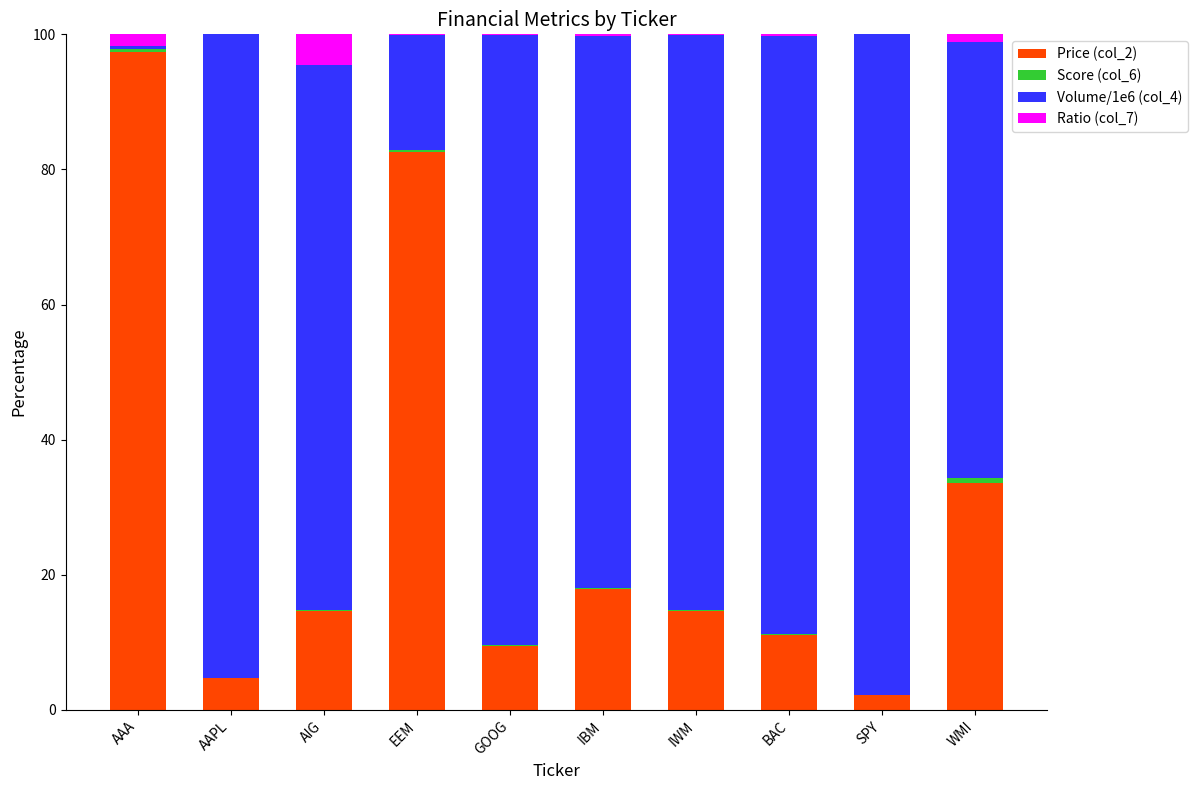

The value of Price (col_2) at SPY is 2.2. True or false?

True